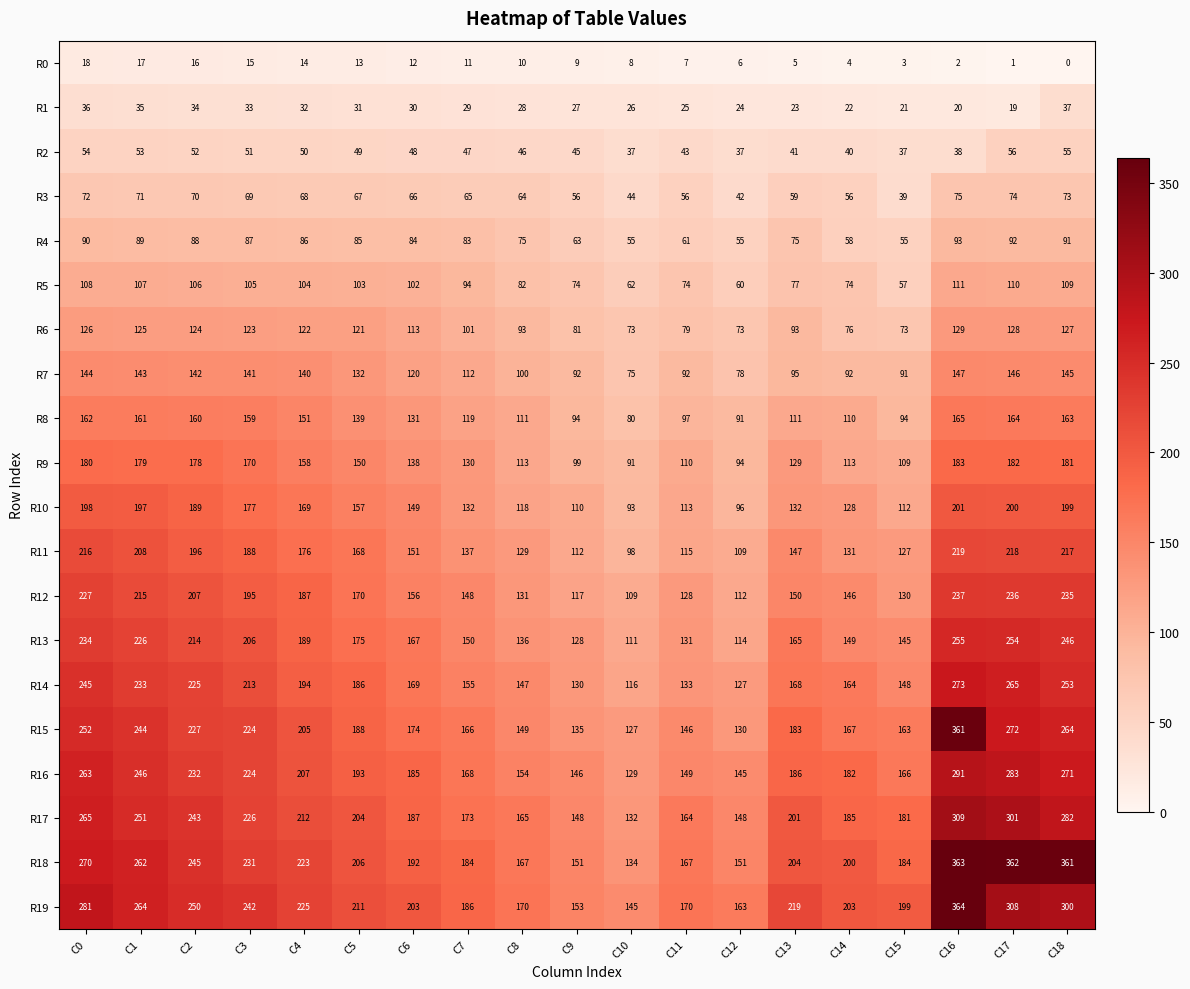

At which category is the sum across all series the highest?

C16